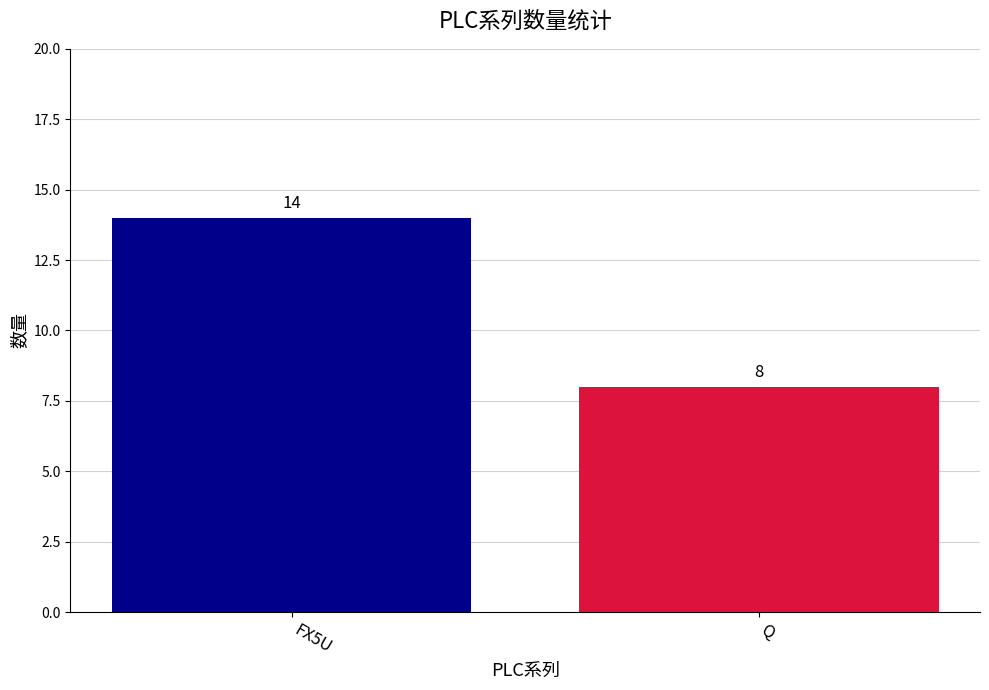

What is the label of the 2nd bar from the left?

Q